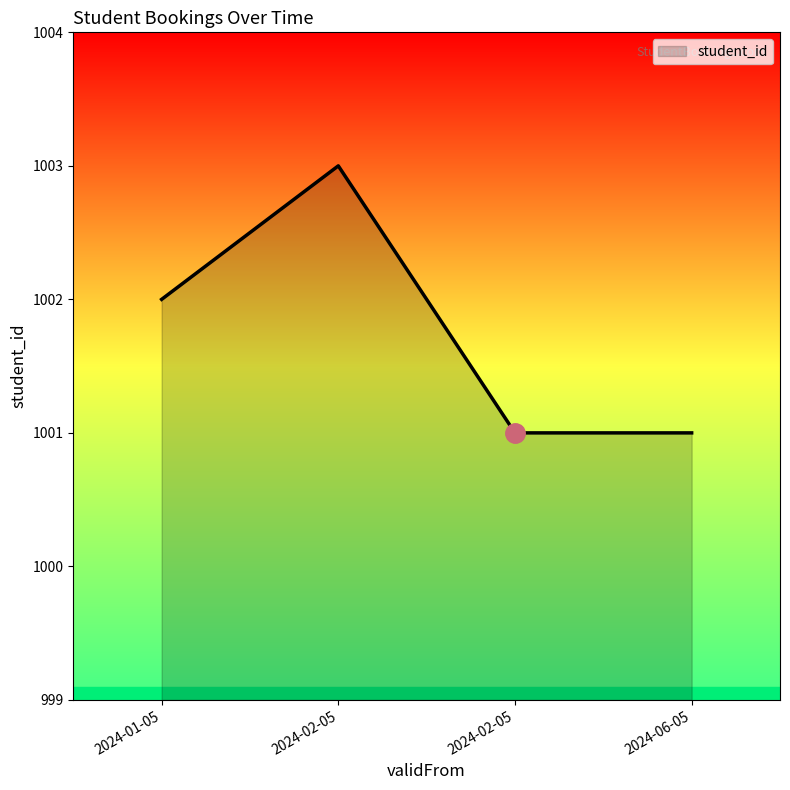

Between 2024-01-05 and 2024-06-05, which is larger?

2024-01-05